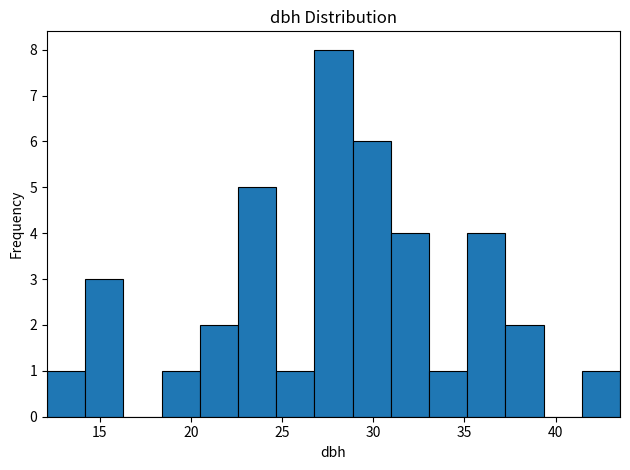

What is the height of the bar covering 20.5 to 22.5 on the x-axis? Neither the bar edges nor the heights are printed on the chart, so give them approximately, as read against the axes.

2